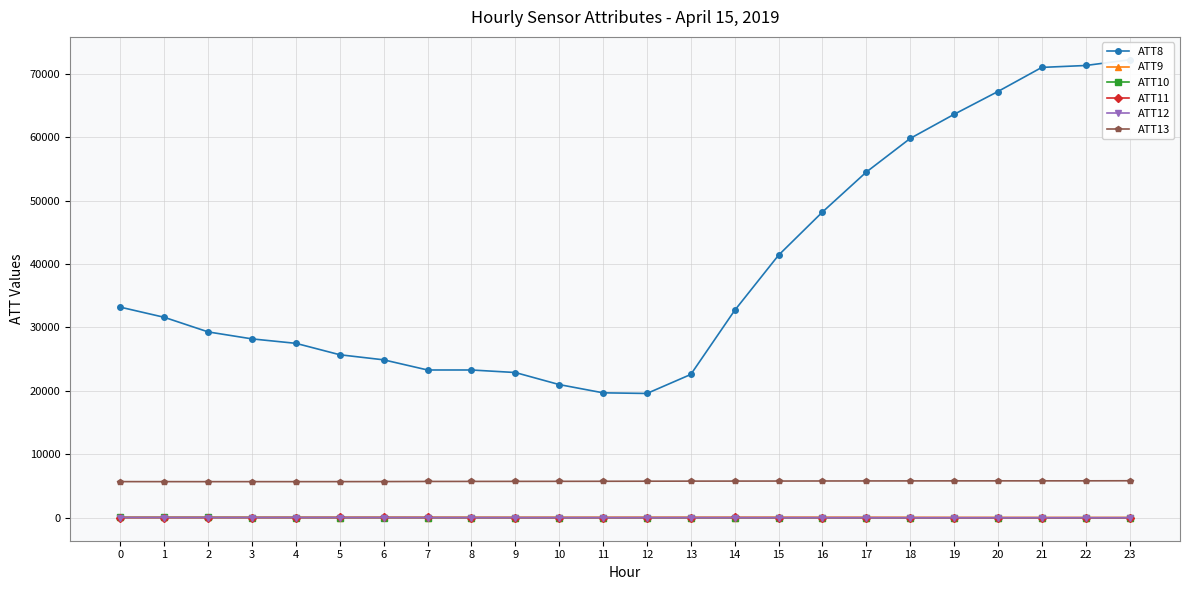

How many data points in ATT11 are above 42?

13